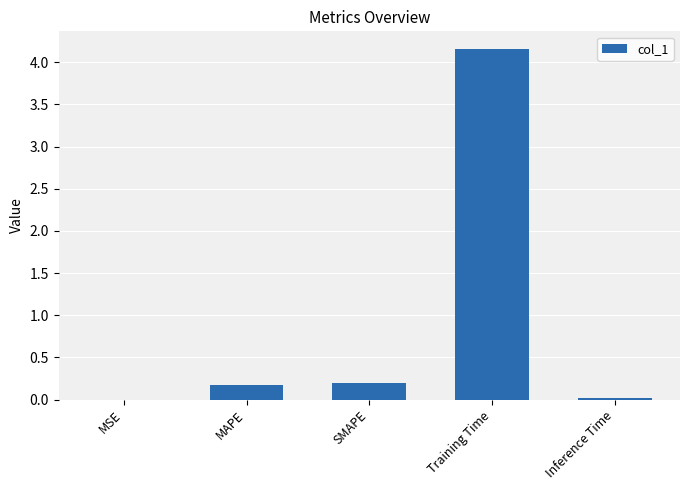

Which has a higher value, Training Time or MSE?

Training Time